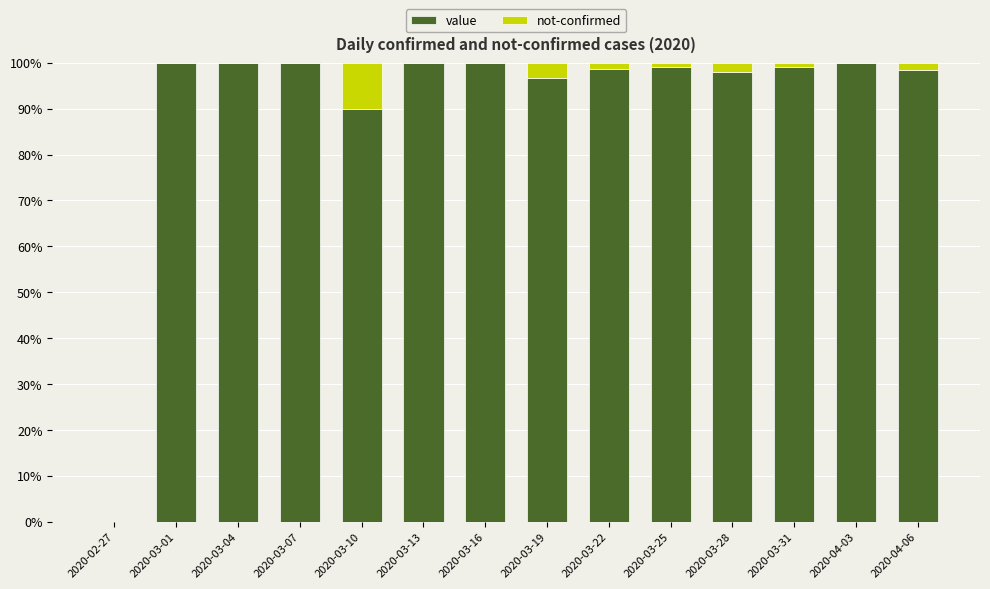

What is the total value across all series at 2020-03-28?

100.0